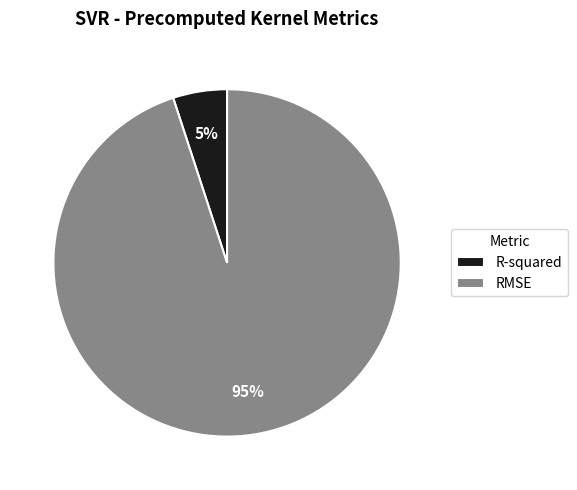

Is it true that R-squared is 11% of the pie?

False